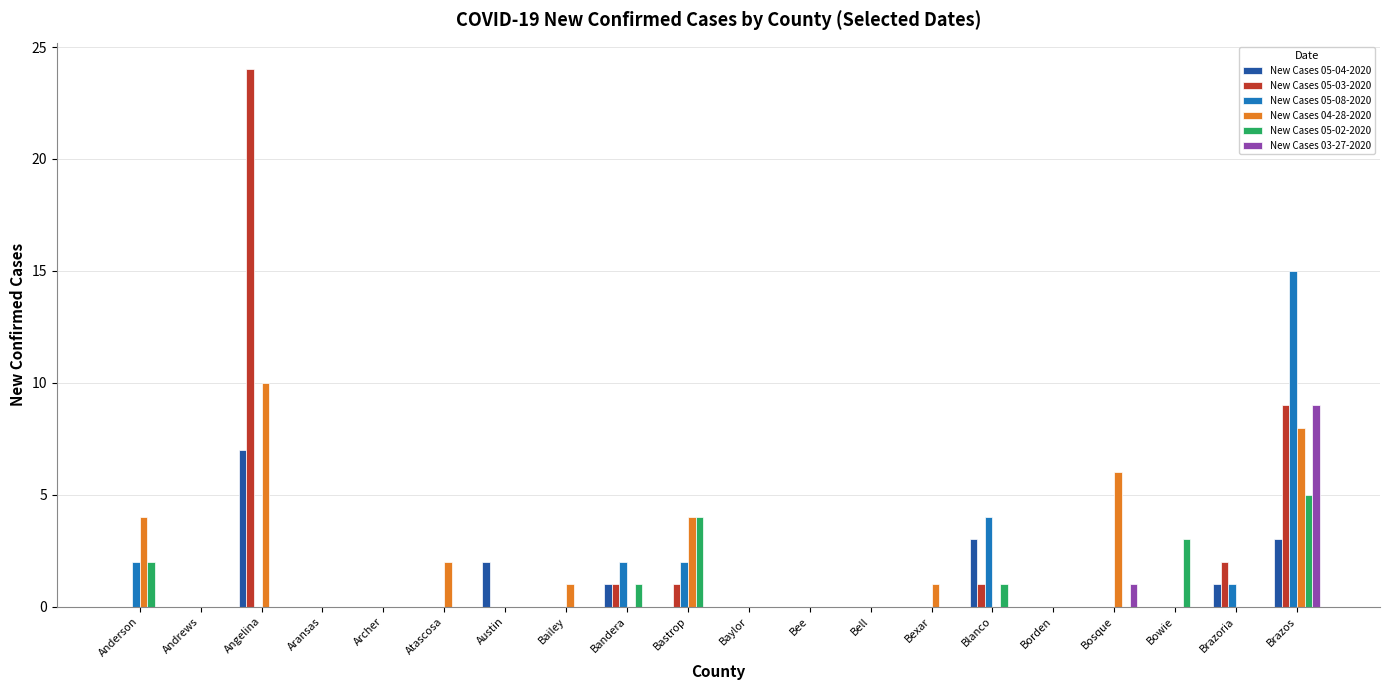

True or false: New Cases 04-28-2020 has a value of 6 at Bell.

False